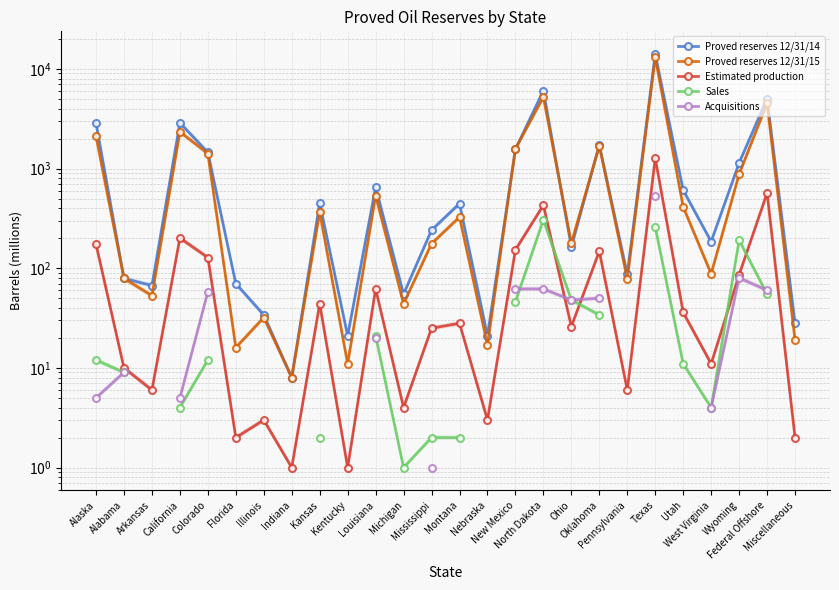

How many interior local peaks does the Estimated production series have?

9